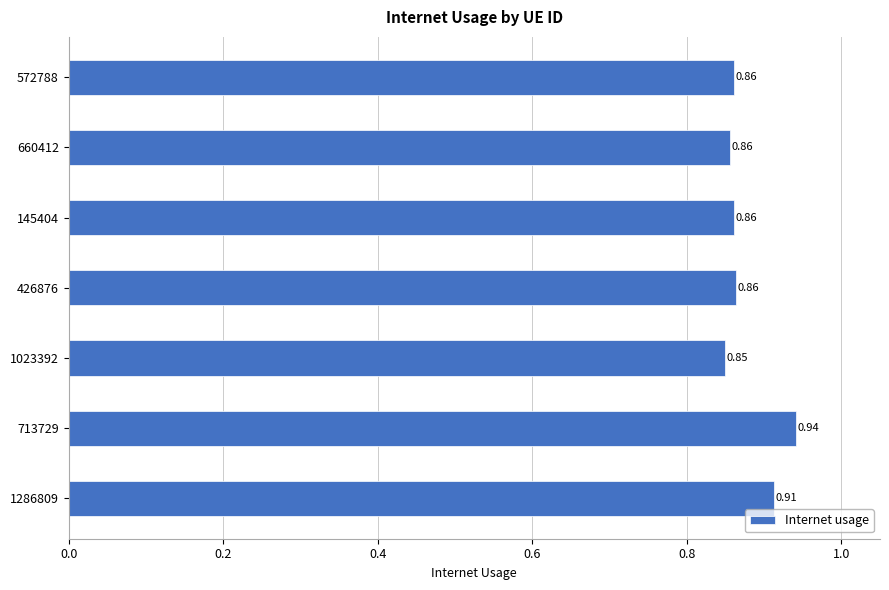

What is the sum of all values?

6.1